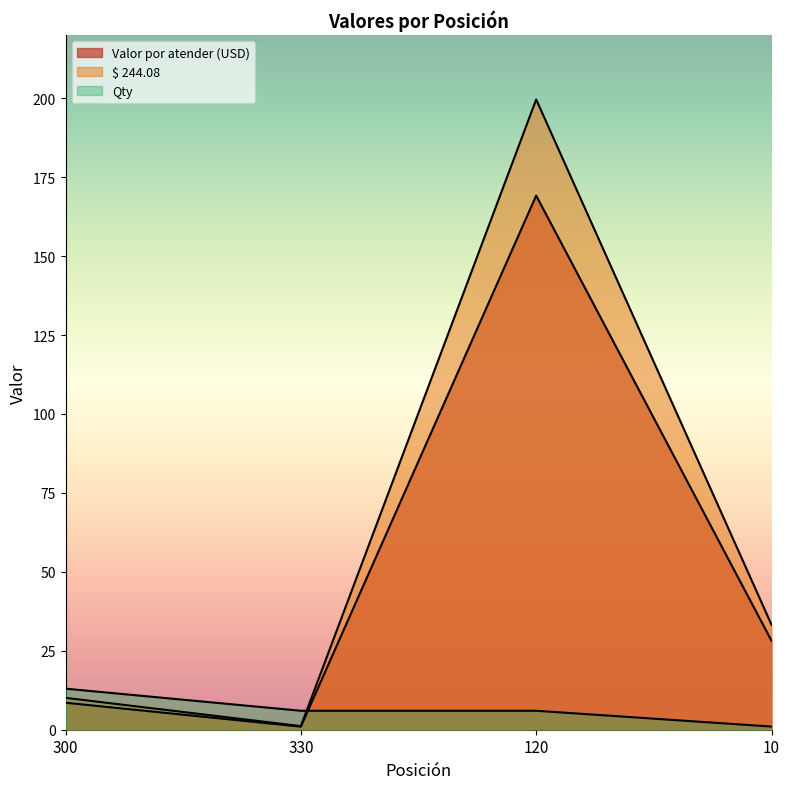

Which series changed the most between 300 and 10?

$ 244.08